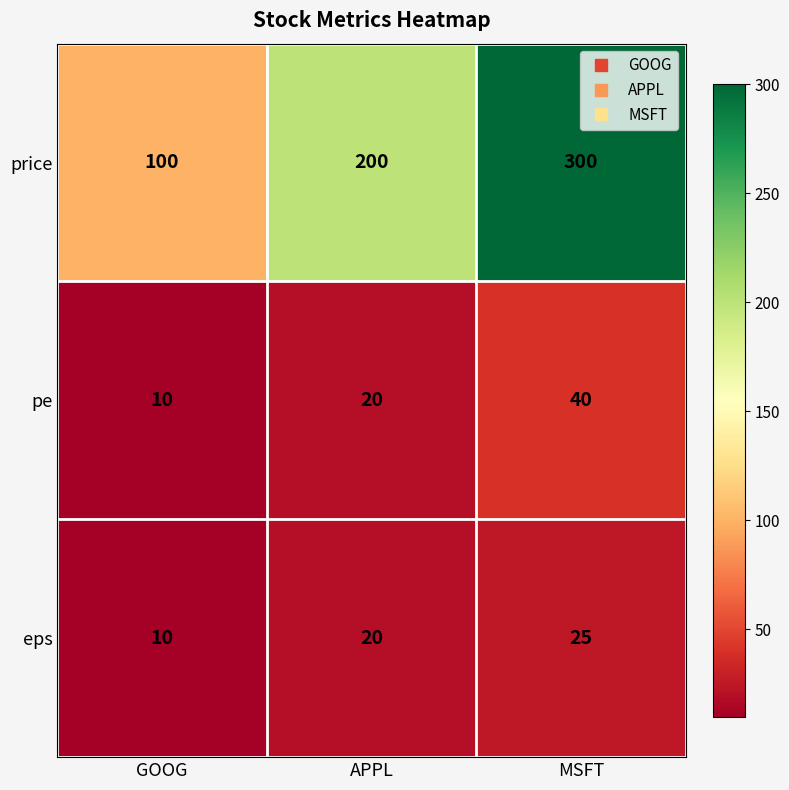

What value does the eps series have at GOOG, to the nearest 10?

10